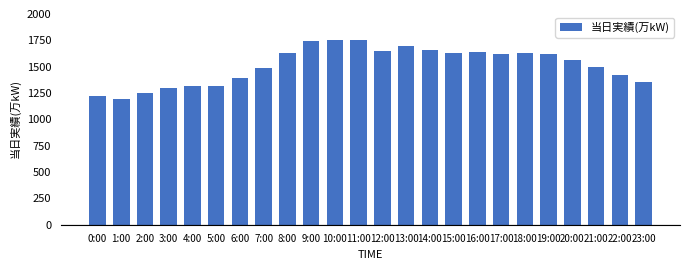

The chart shows a value of 1739 at 9:00. True or false?

True